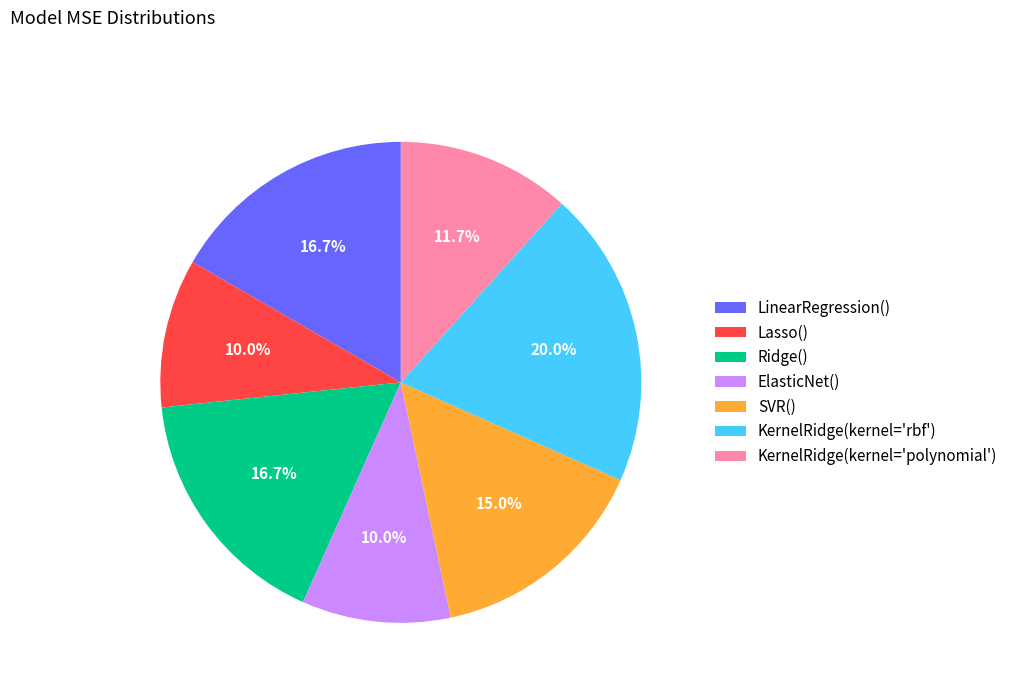

How many slices are in this pie chart?

7